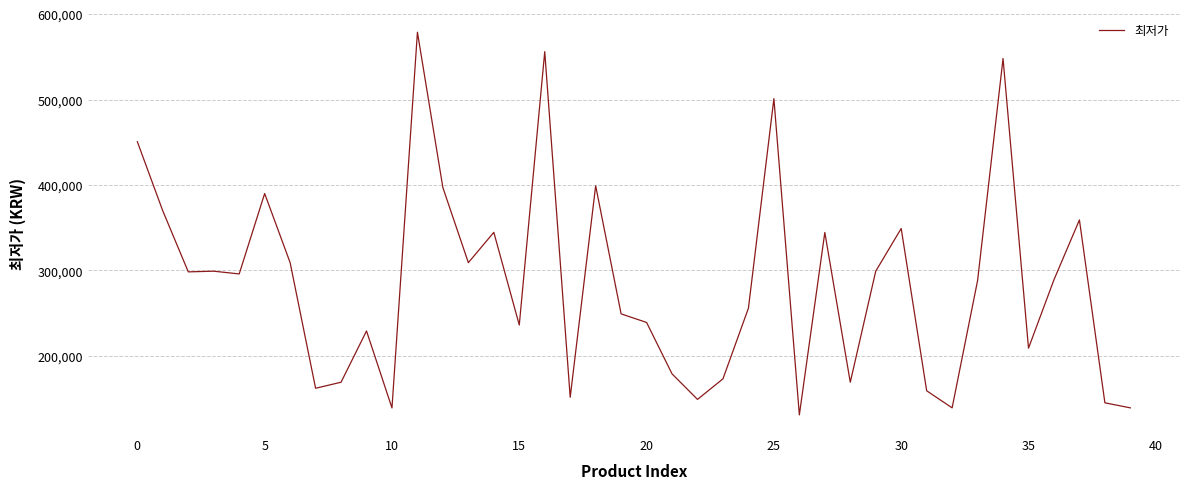

What is the greatest value displayed?

578740